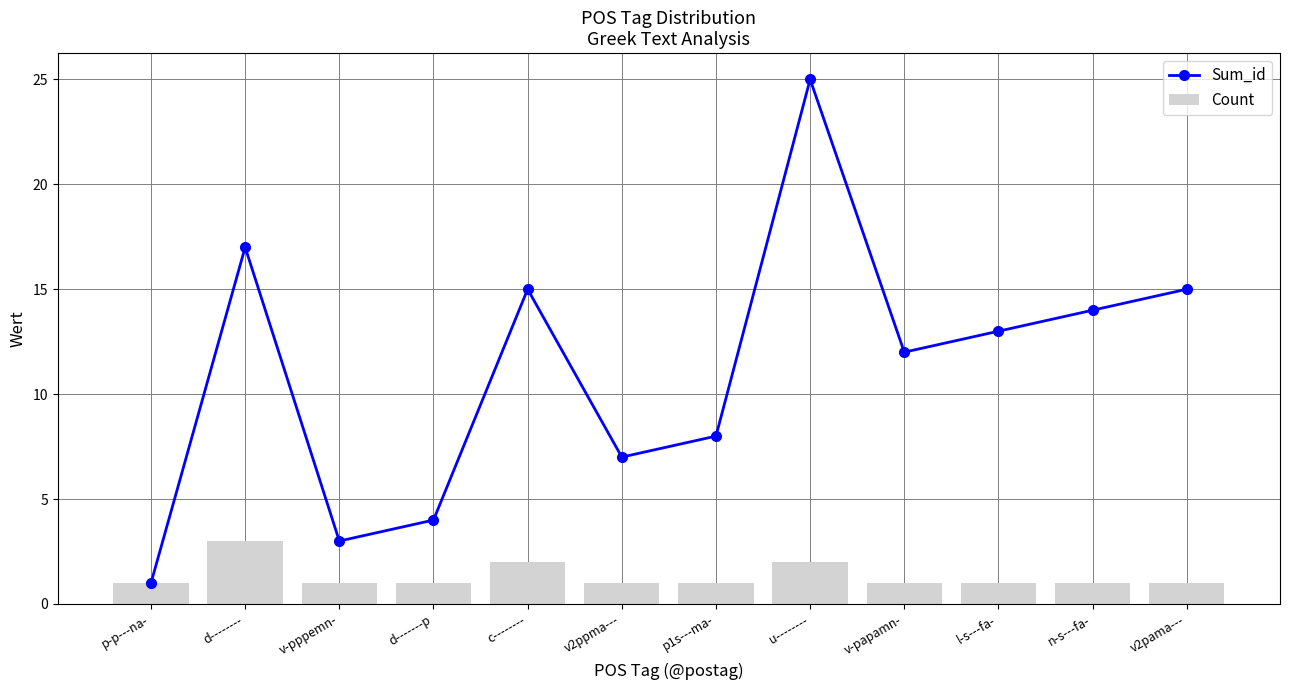

Reading left to right, extract all data points from this chart.

Sum_id: p-p---na-=1	d--------=17	v-pppemn-=3	d-------p=4	c--------=15	v2ppma---=7	p1s---ma-=8	u--------=25	v-papamn-=12	l-s---fa-=13	n-s---fa-=14	v2pama---=15
Count: p-p---na-=1	d--------=3	v-pppemn-=1	d-------p=1	c--------=2	v2ppma---=1	p1s---ma-=1	u--------=2	v-papamn-=1	l-s---fa-=1	n-s---fa-=1	v2pama---=1